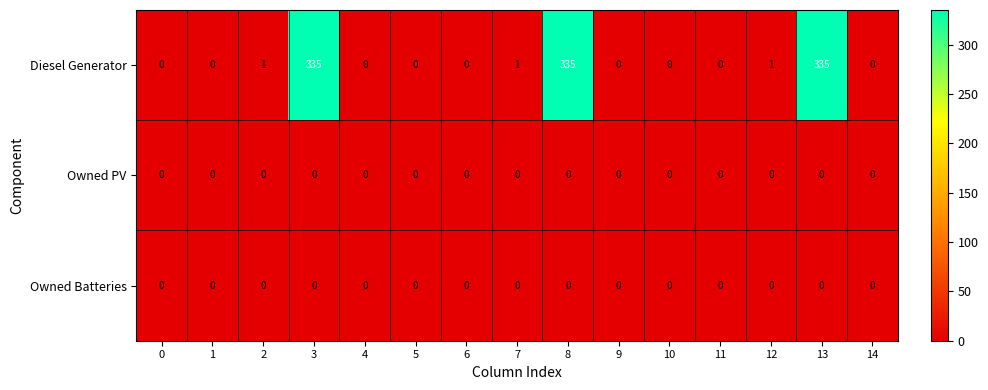

True or false: Owned PV has a value of 0 at 0.

True